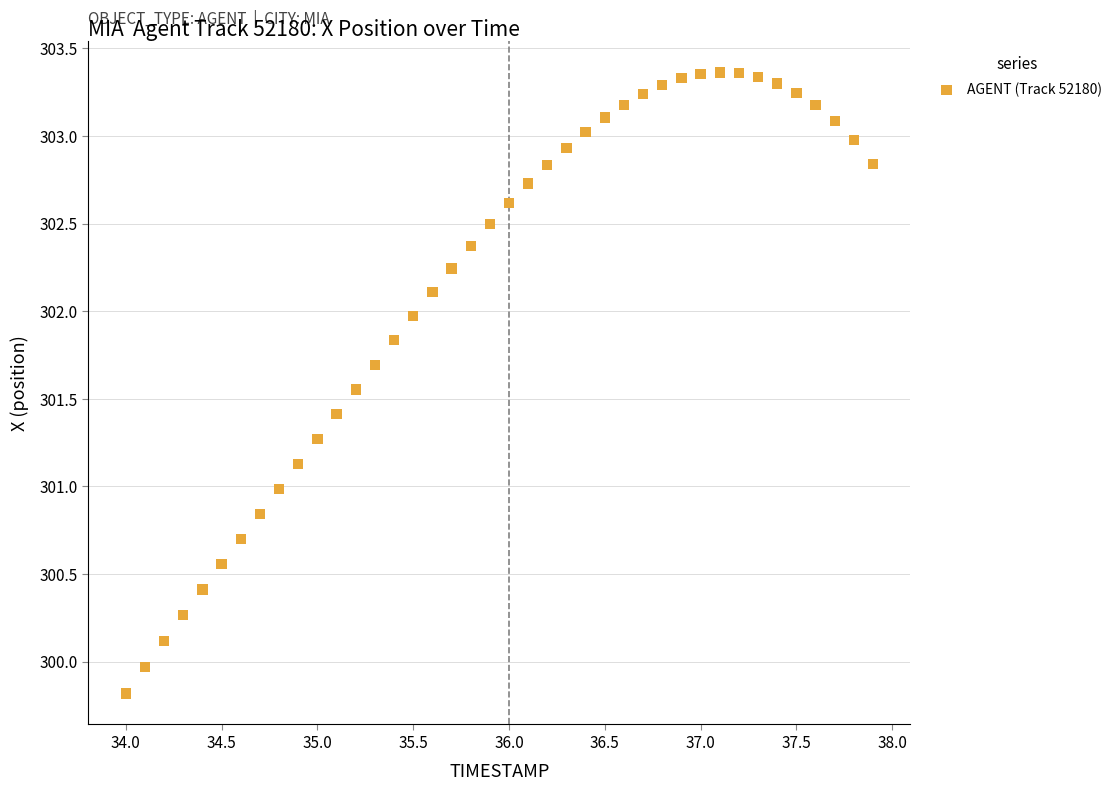

What is the range of X values (max minus min)?

3.9